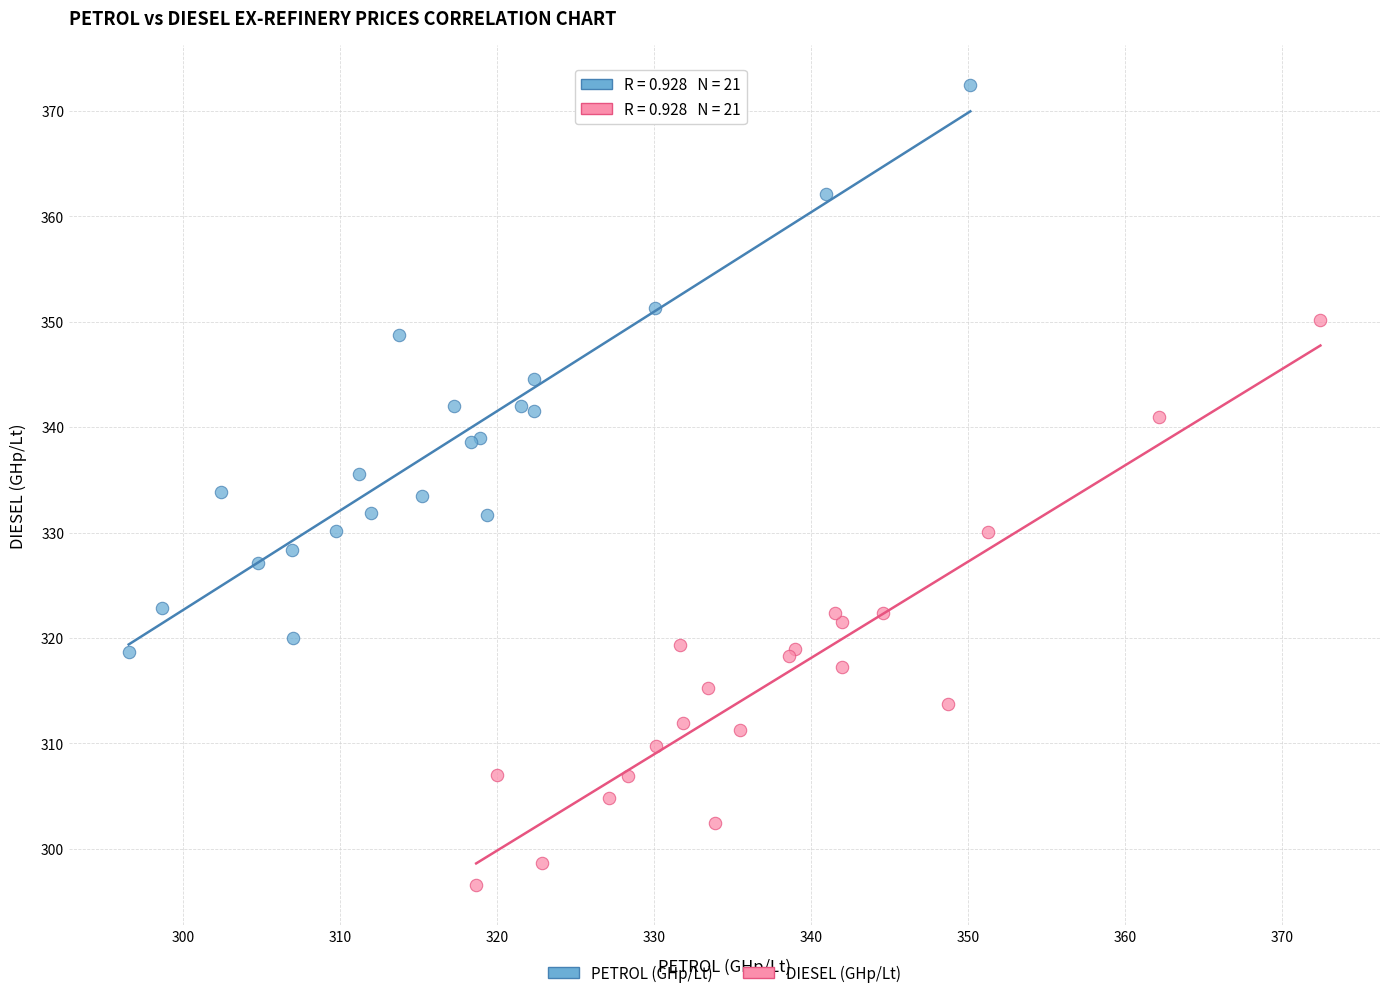

Which series contains the lowest Y value?

DIESEL (GHp/Lt)